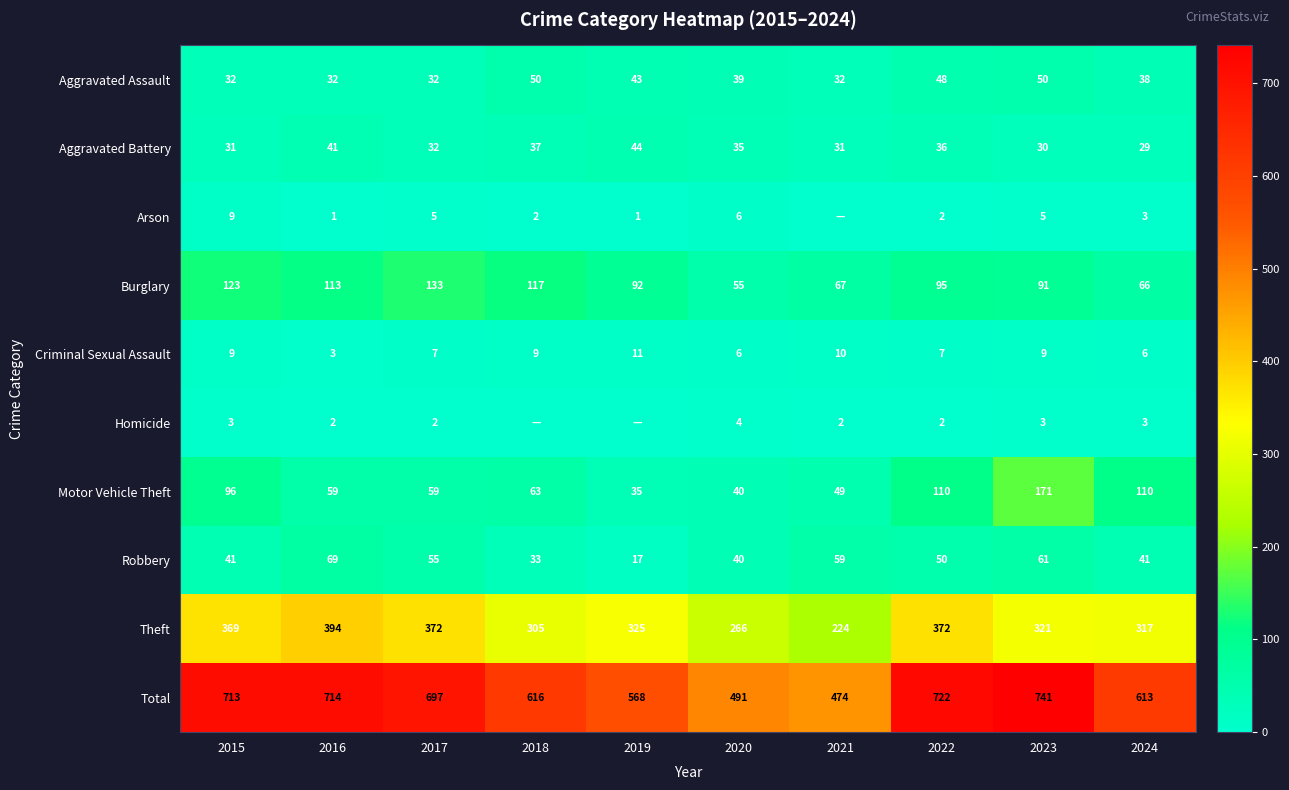

What is the difference between the Aggravated Assault values at 2024 and 2023?

12